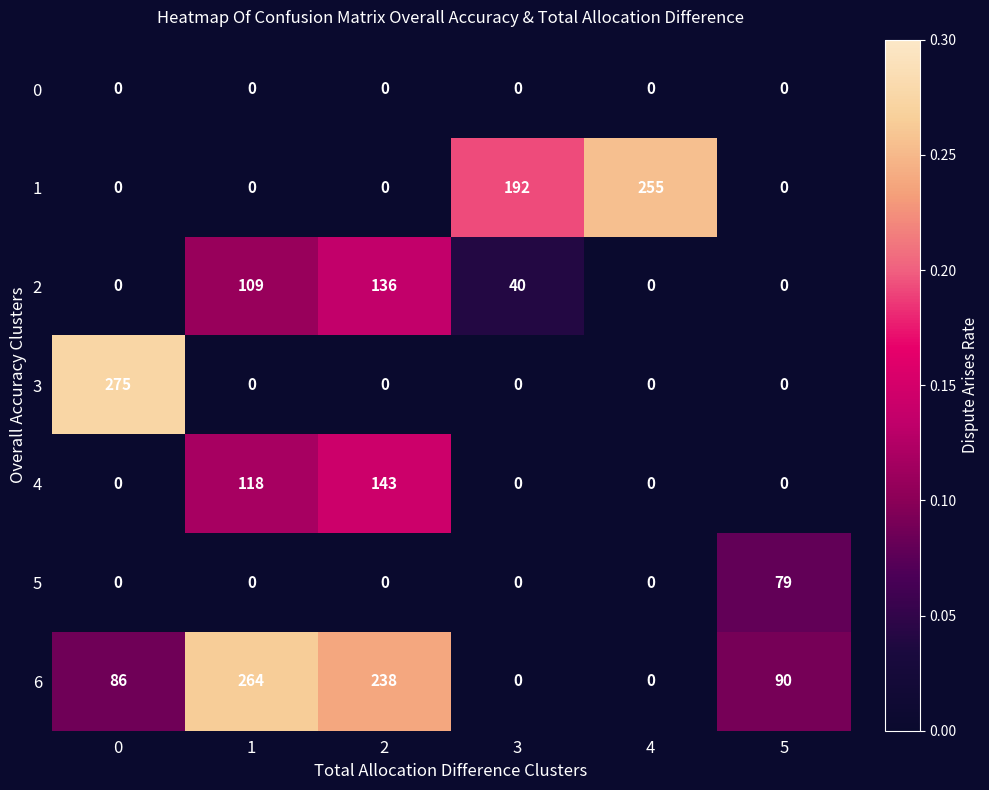

What value does the 6 series have at 0?

86